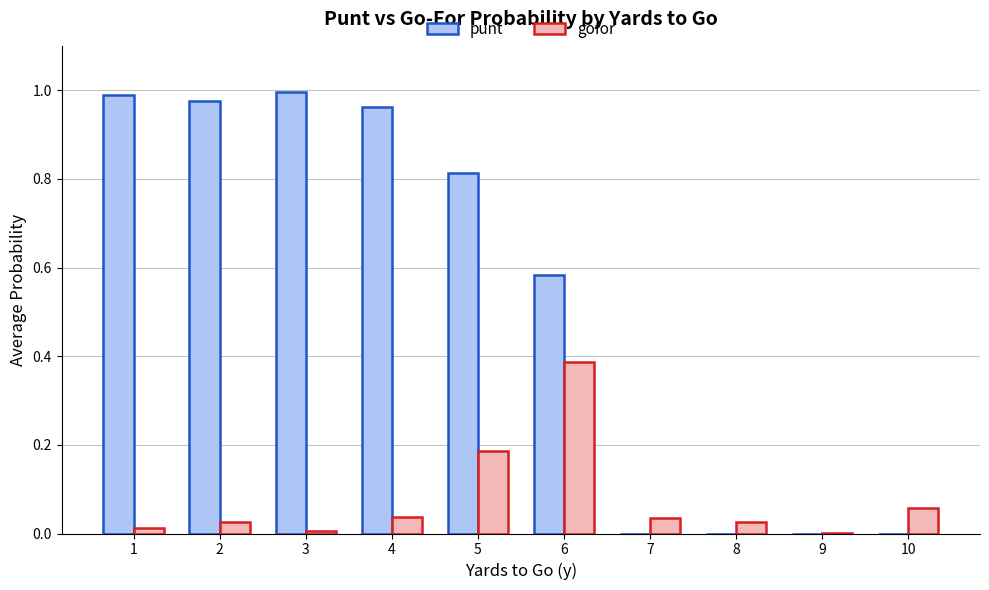

Which series has the largest total across all categories?

punt